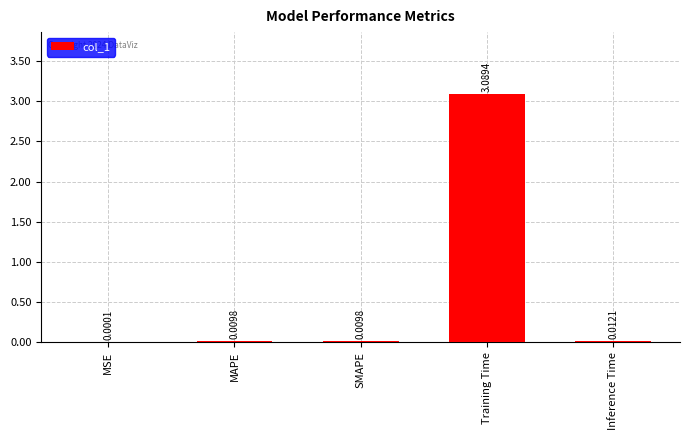

What is the sum of the values at Training Time and MAPE?

3.1